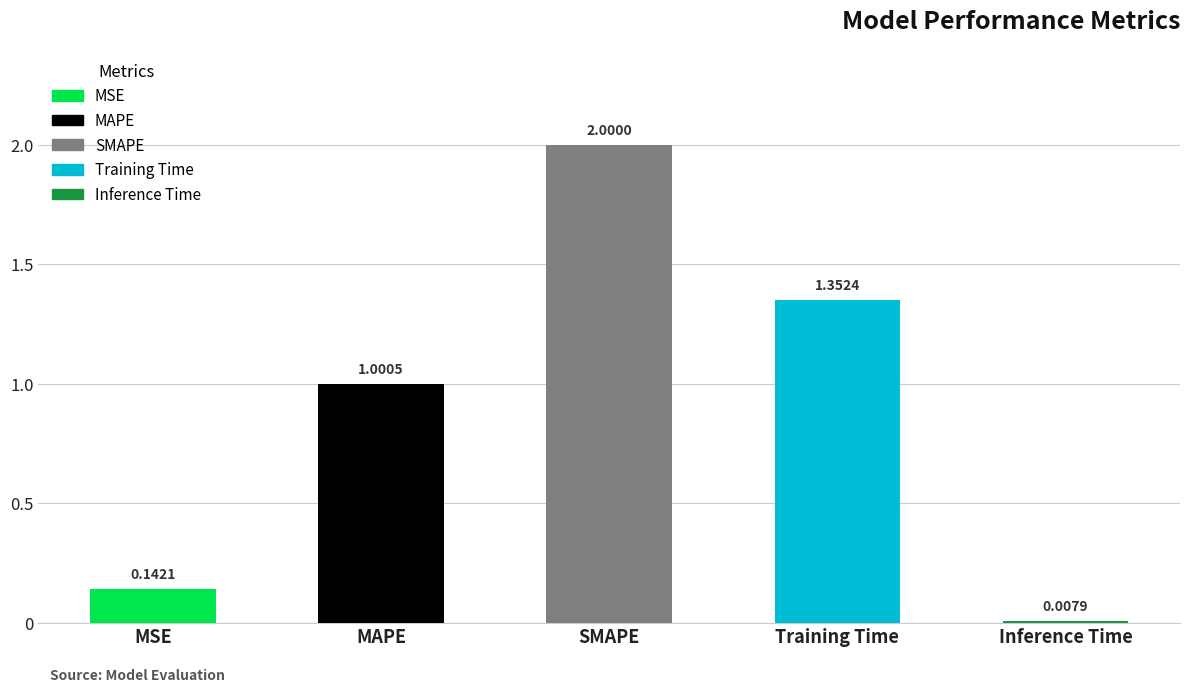

What is the sum of all values?

4.5